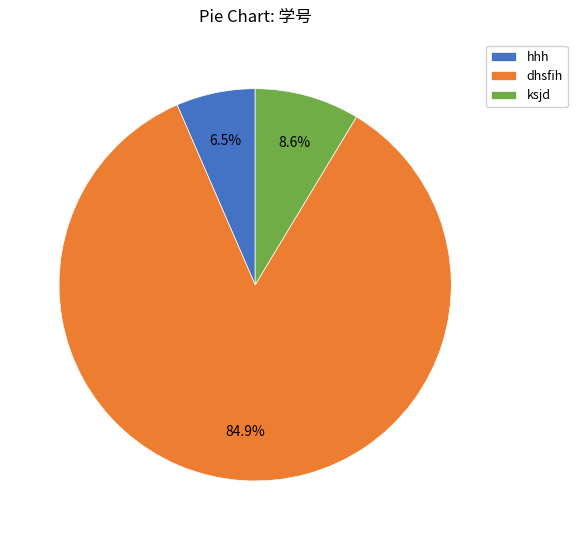

The dhsfih slice represents 93% of the pie. True or false?

False